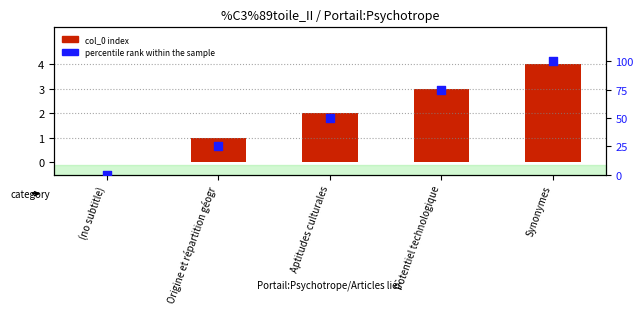

At which category is the sum across all series the highest?

Synonymes